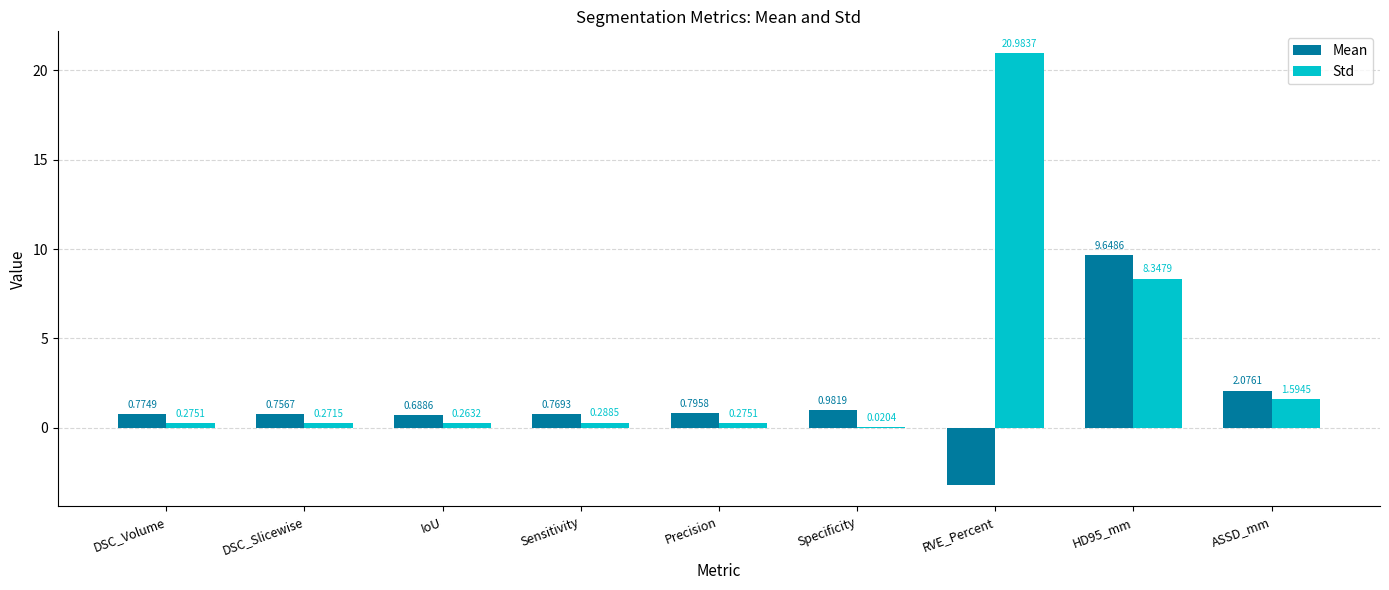

Which series changed the most between Specificity and ASSD_mm?

Std